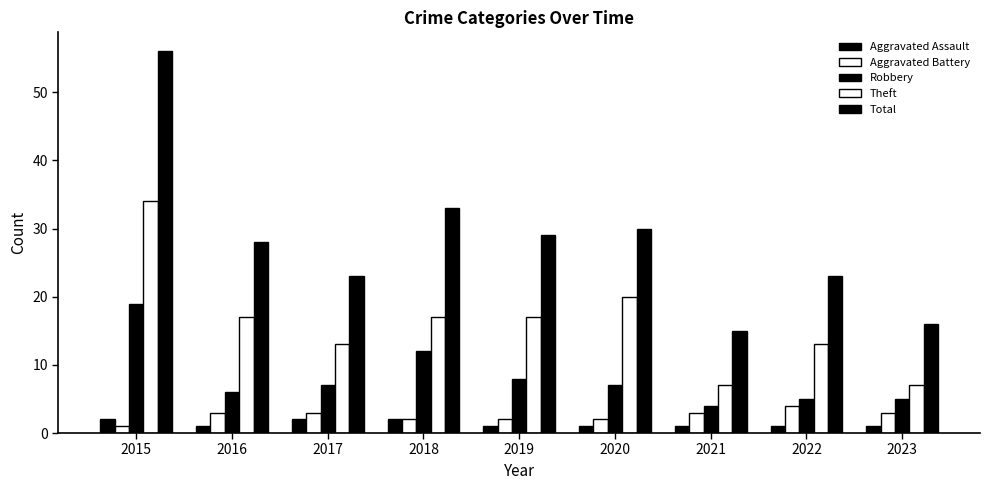

How many bars are there in each group?

5